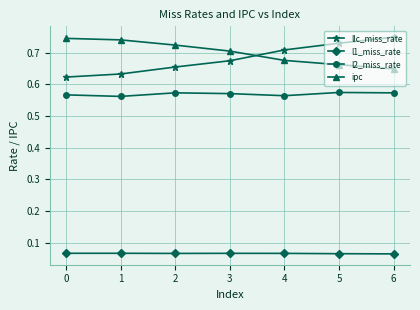

Which series has the largest range (max minus min)?

llc_miss_rate